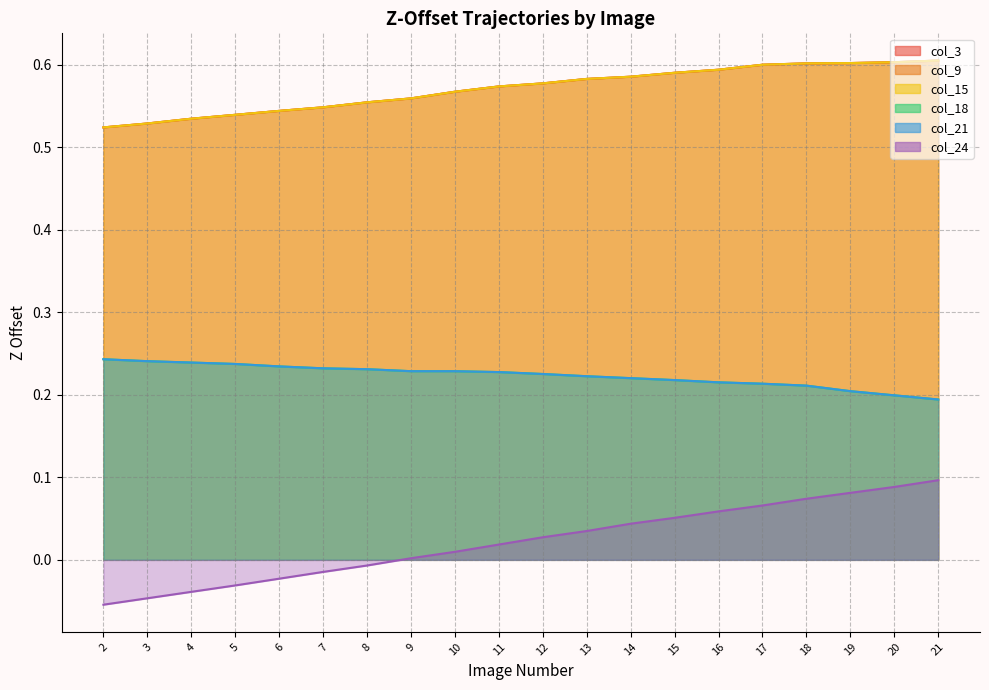

True or false: col_18 has more than 2 interior local peaks.

False